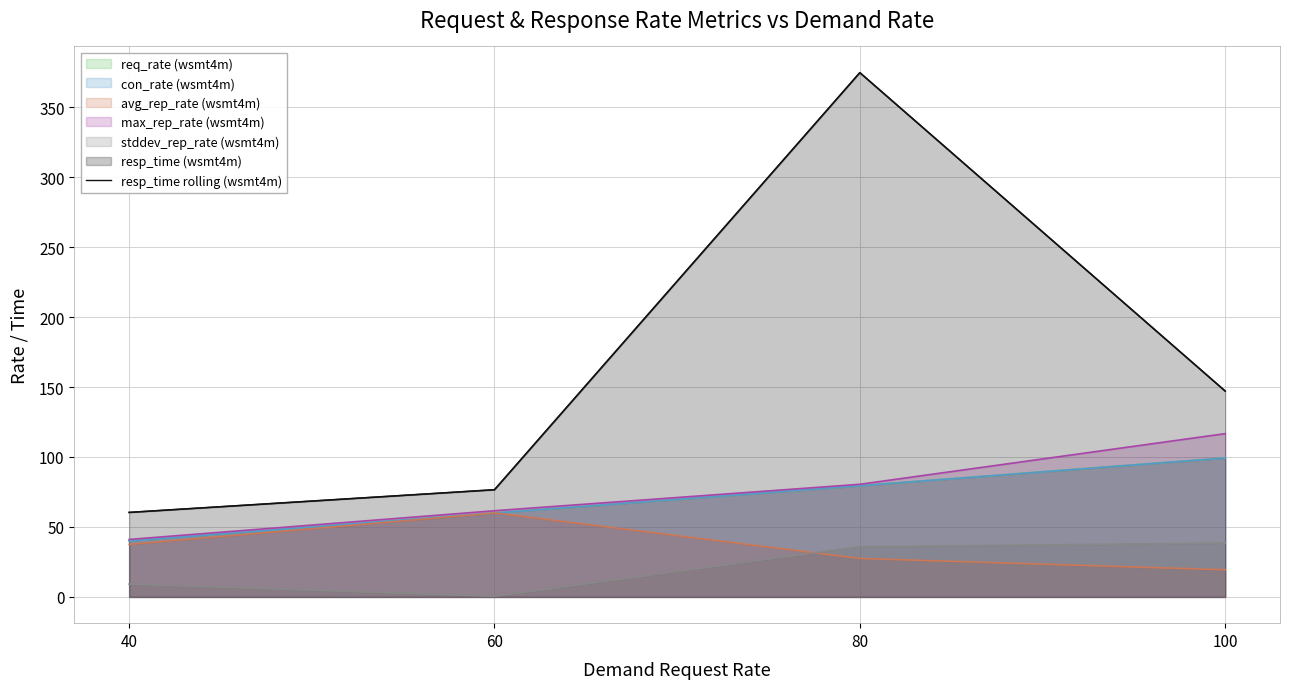

True or false: the data shows 533.1 at 80.

False